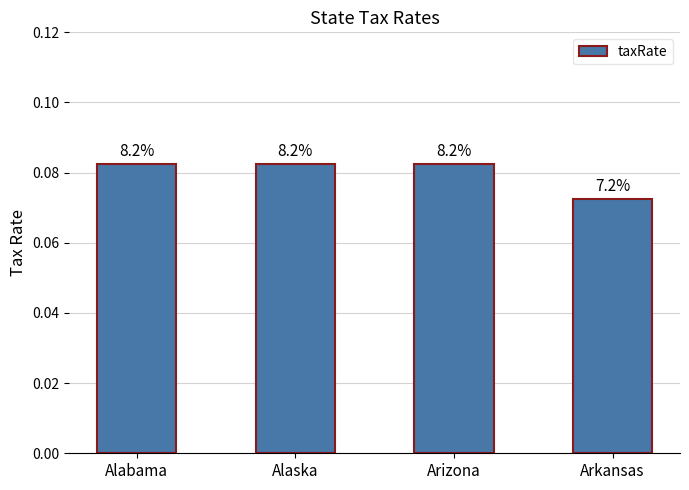

Reading right to left, what are all the values shown in this chart?

0.1	0.1	0.1	0.1